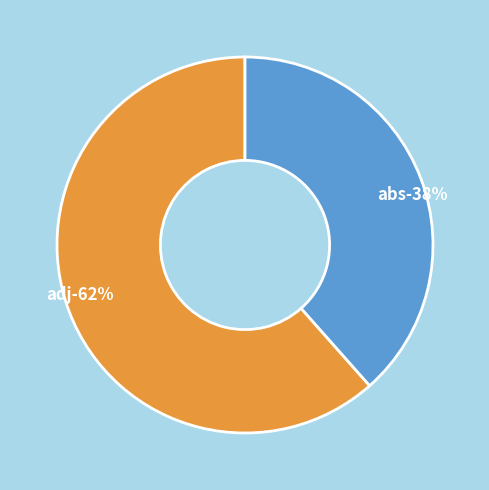

Which category has the biggest portion of the pie?

adj